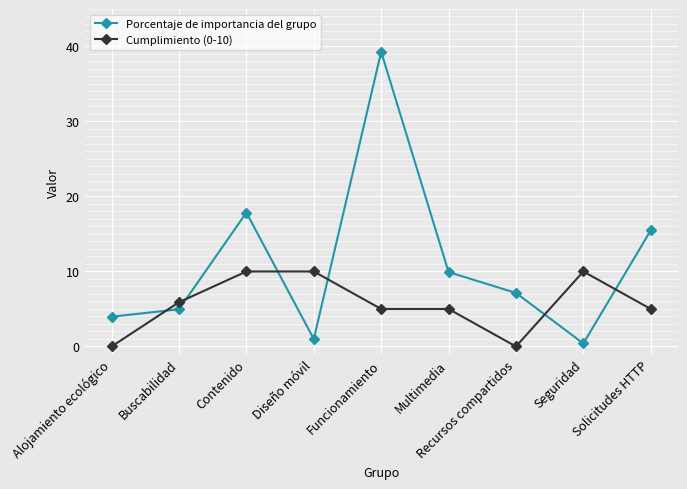

True or false: Porcentaje de importancia del grupo and Cumplimiento (0-10) intersect in this chart.

True